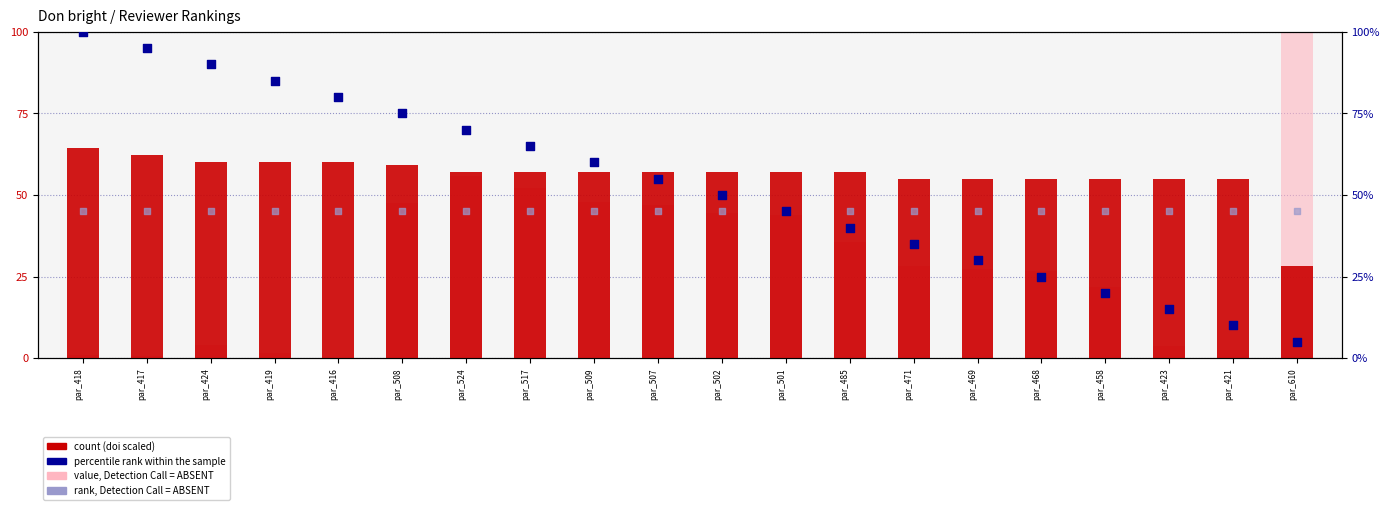

At how many categories does at least one series exceed 49?

20